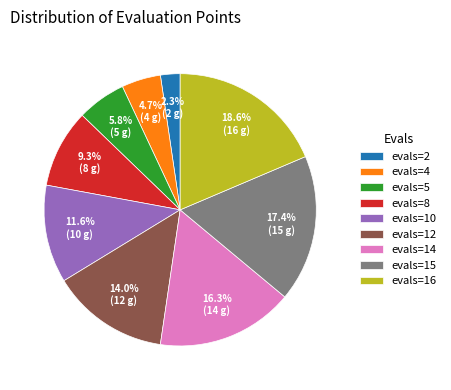

What portion of the pie excludes evals=16?

81.4%